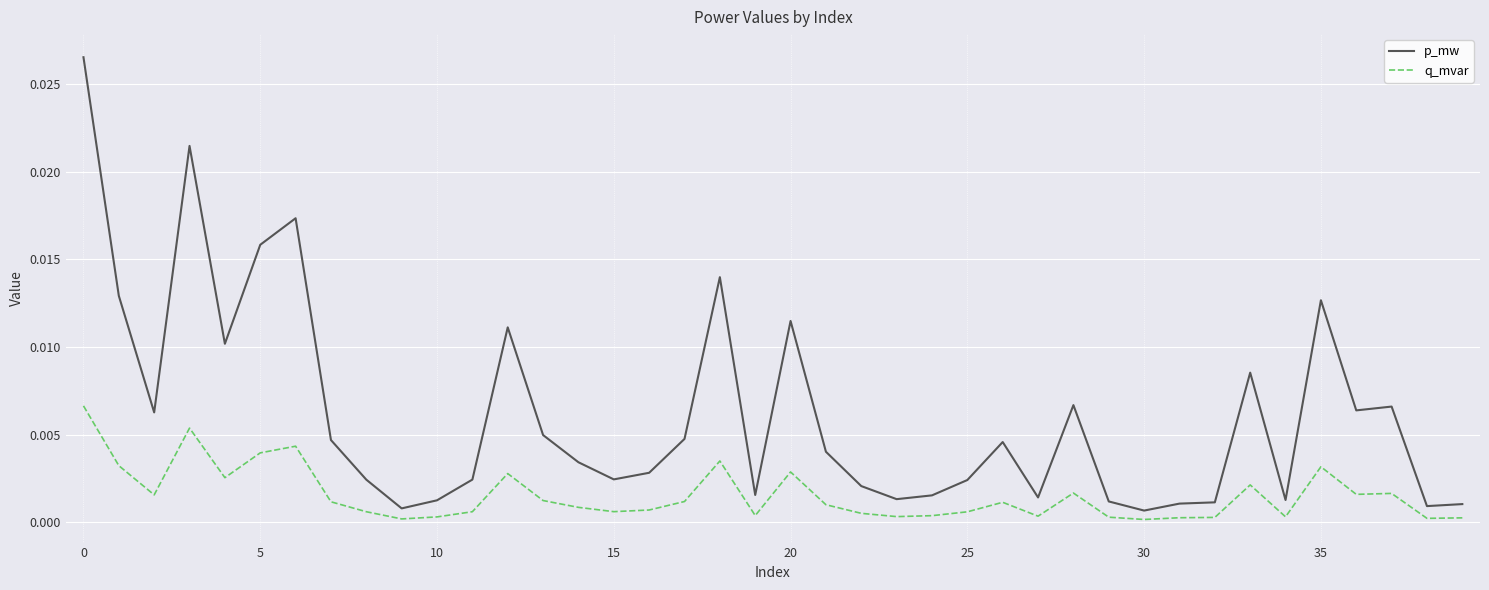

Rank the series by their maximum value, from highest to lowest.

p_mw, q_mvar